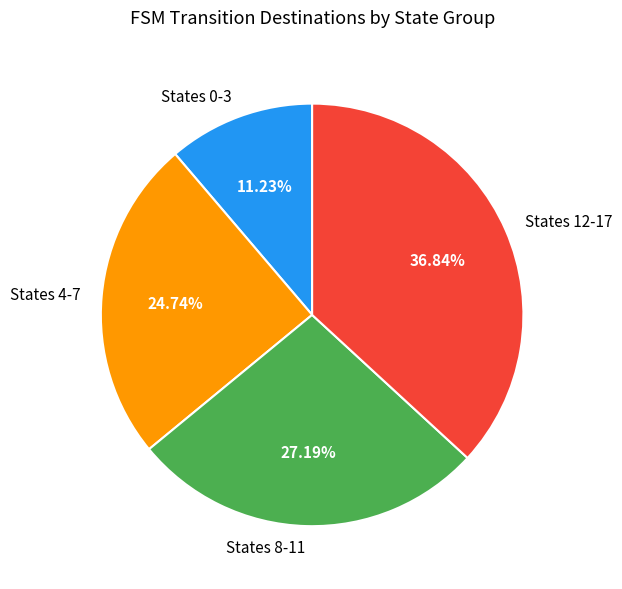

Approximately how many times larger is the value at States 4-7 compared to States 0-3?

2.2